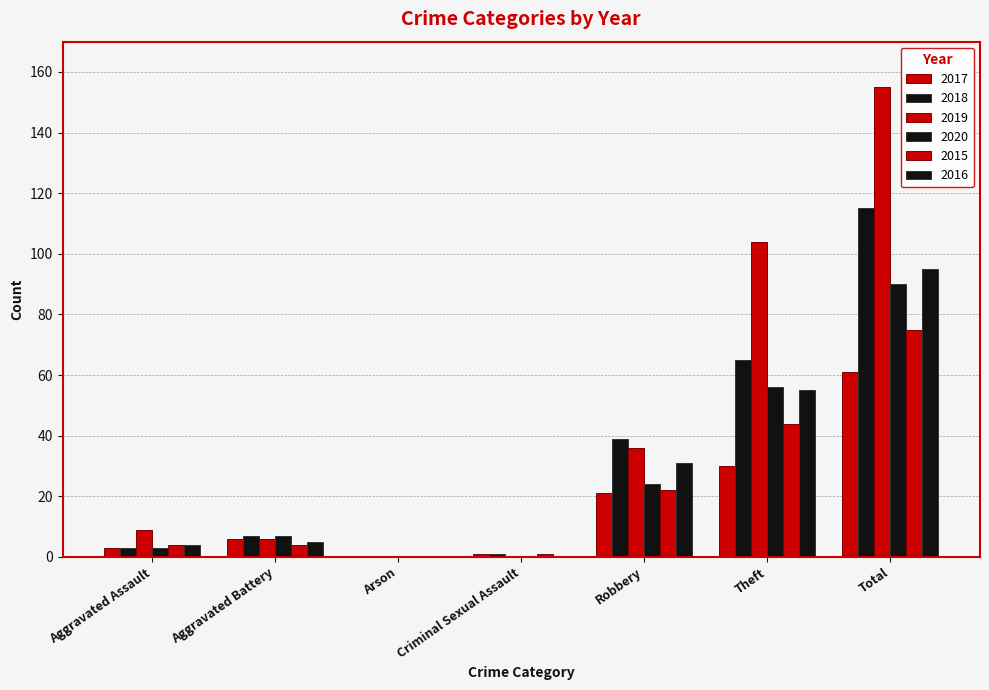

True or false: 2018 has a value of 39 at Robbery.

True